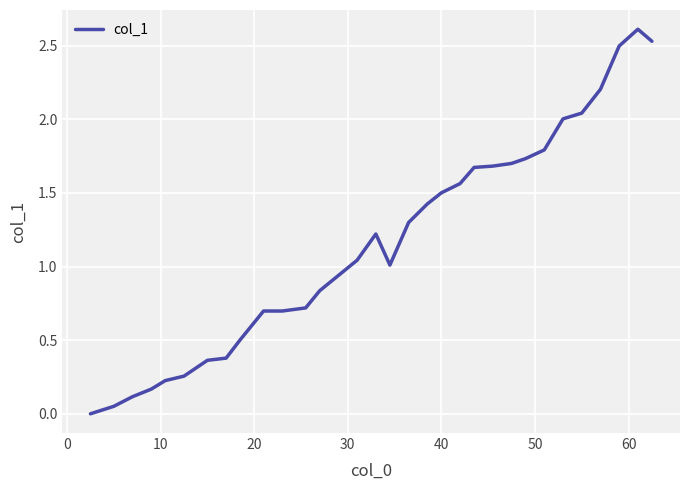

How many values are above zero?

30